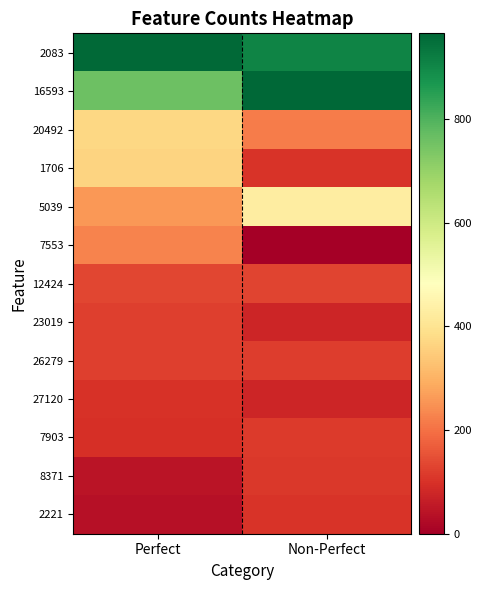

Reading right to left, transcribe all the data shown in this chart.

2083: Non-Perfect=905	Perfect=960
16593: Non-Perfect=965	Perfect=758
20492: Non-Perfect=217	Perfect=371
1706: Non-Perfect=103	Perfect=362
5039: Non-Perfect=428	Perfect=260
7553: Non-Perfect=0	Perfect=227
12424: Non-Perfect=130	Perfect=134
23019: Non-Perfect=76	Perfect=124
26279: Non-Perfect=118	Perfect=122
27120: Non-Perfect=78	Perfect=100
7903: Non-Perfect=115	Perfect=95
8371: Non-Perfect=113	Perfect=42
2221: Non-Perfect=104	Perfect=34